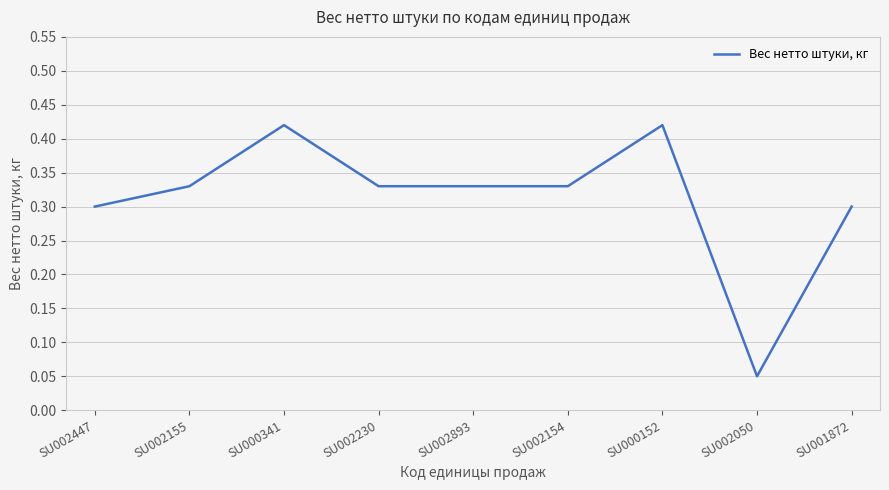

At which category does the data reach its first local peak?

SU000341